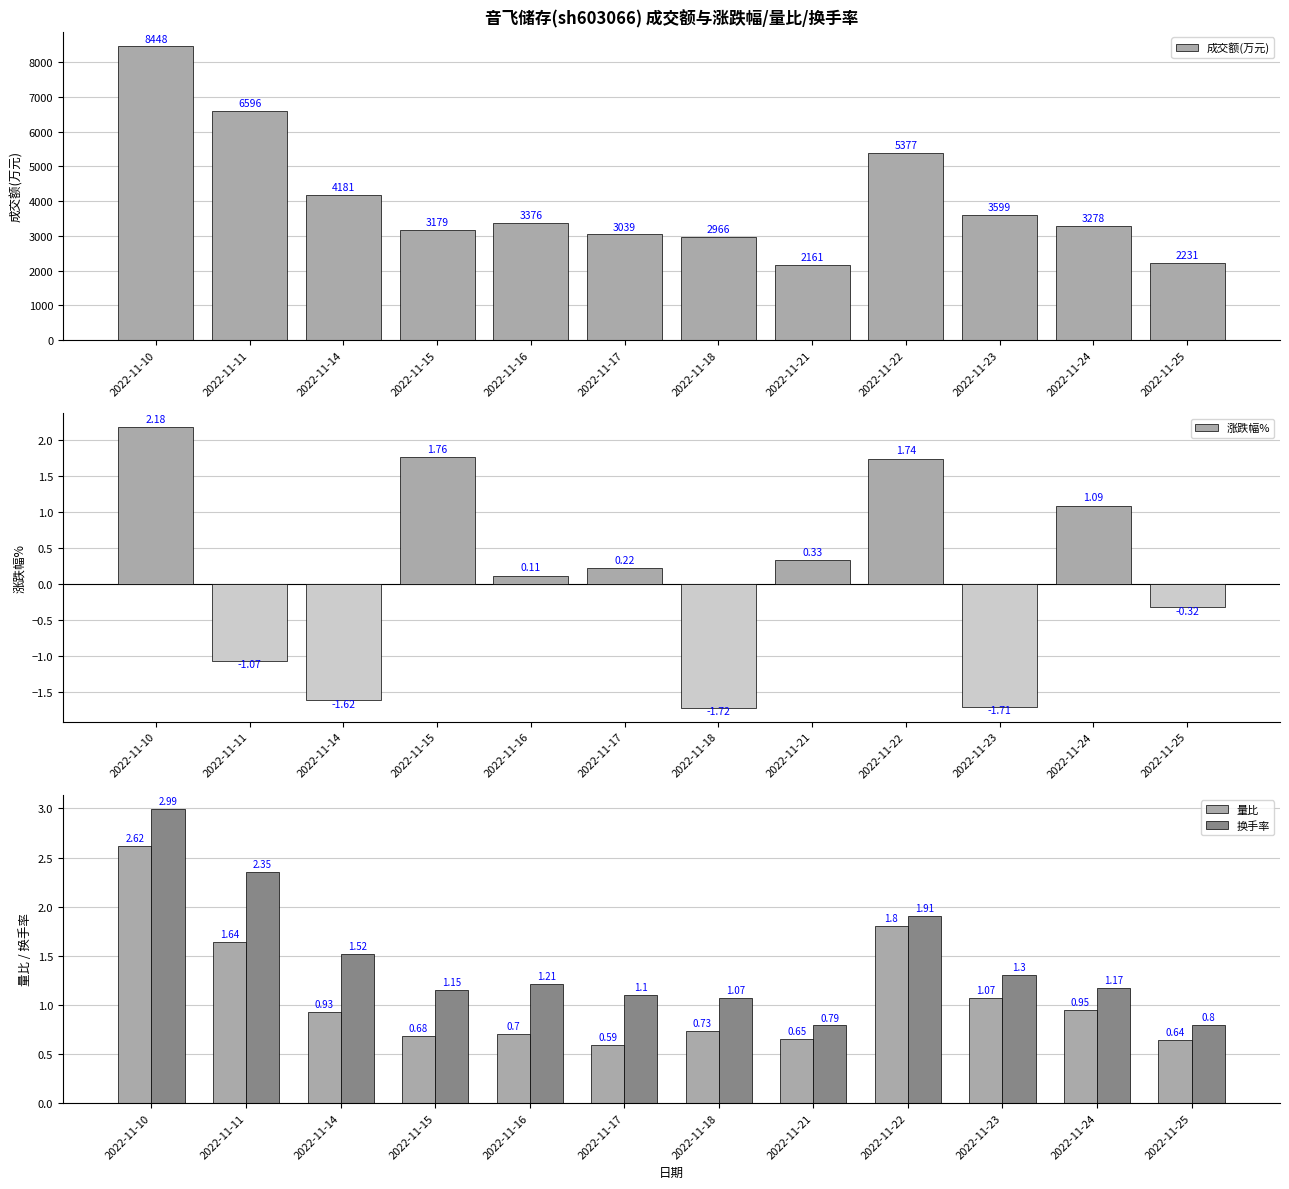

What is the difference between the second highest and second lowest values in the 涨跌幅% series?

3.5